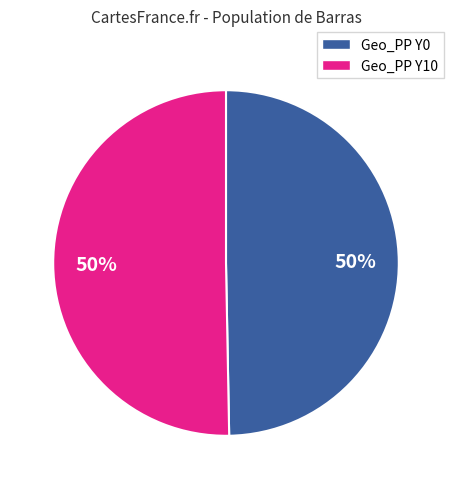

To the nearest percent, what is the average slice percentage?

50%